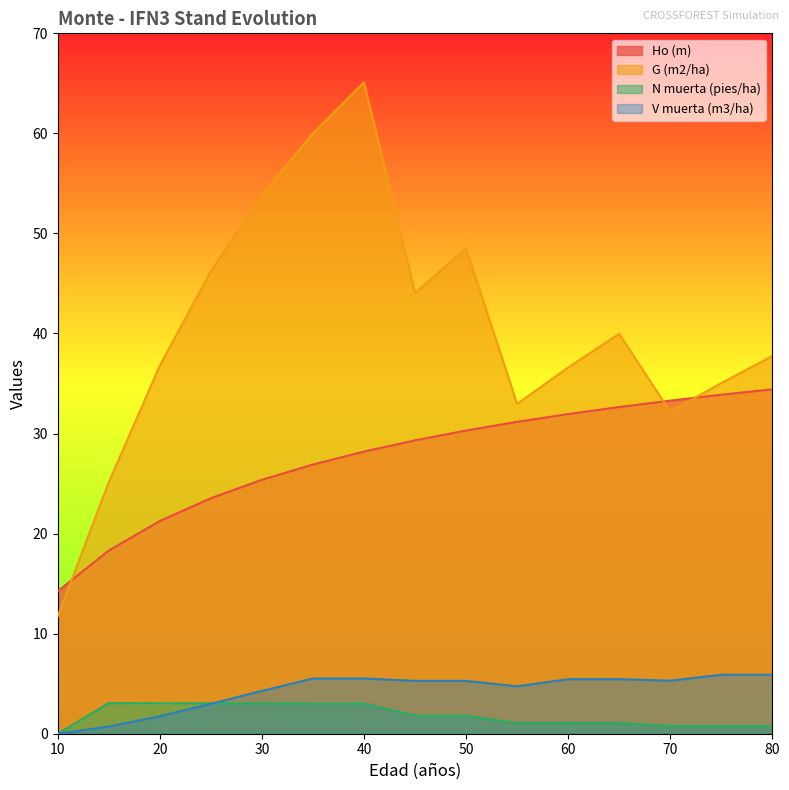

At which category does the chart reach its peak across all series?

40